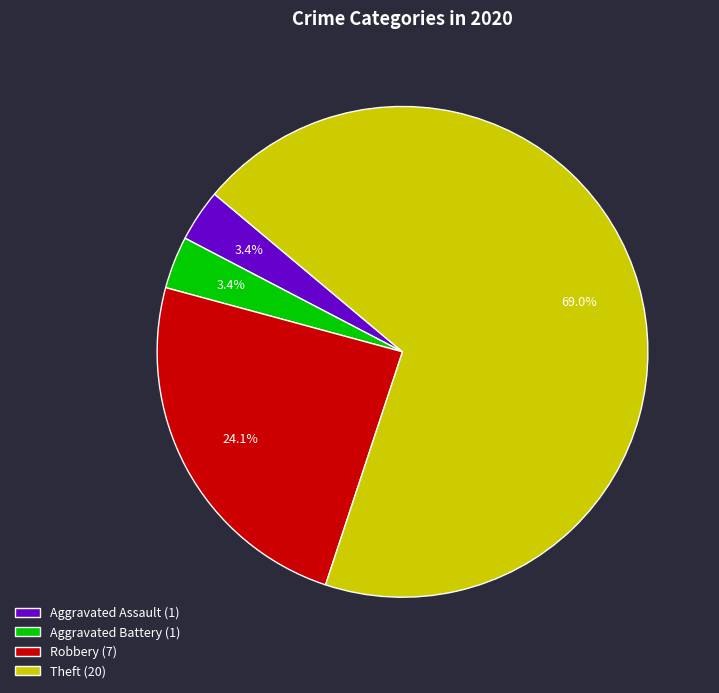

Which slice is the largest?

Theft (20)